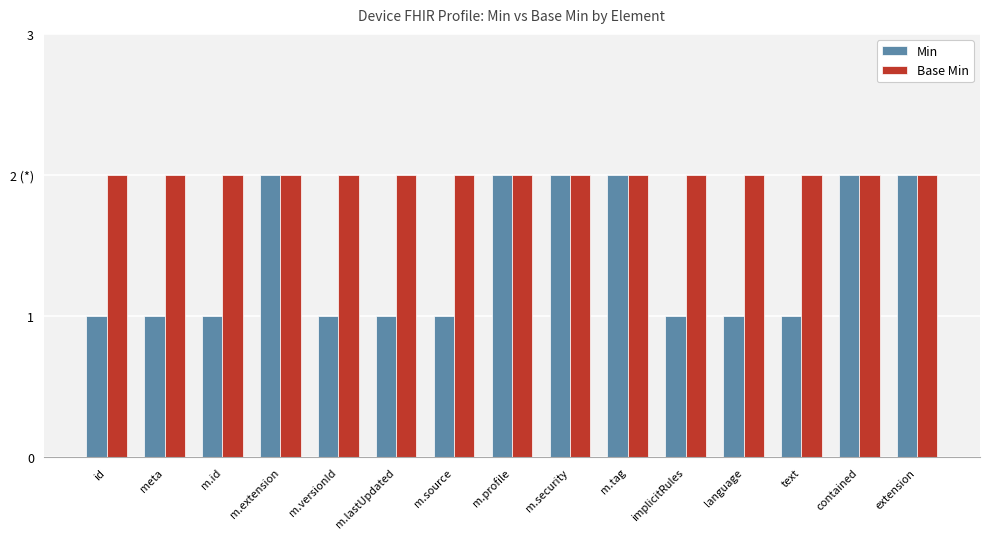

True or false: Base Min has a value of 2 at m.id.

True